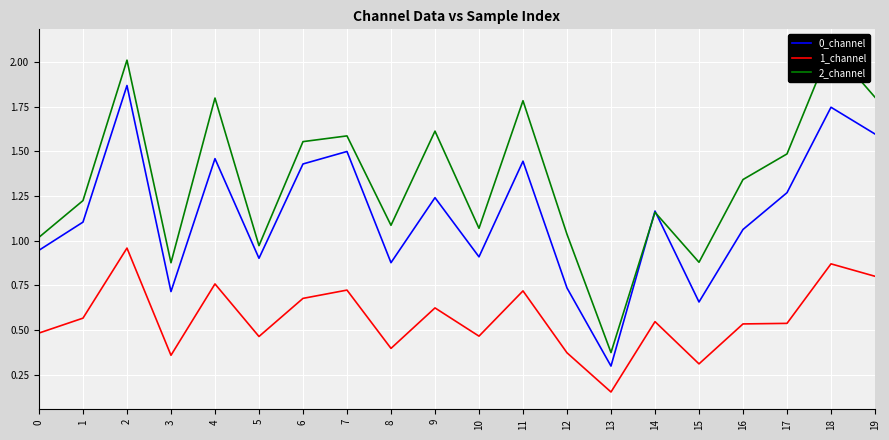

List the series in order of their peak value, highest first.

2_channel, 0_channel, 1_channel